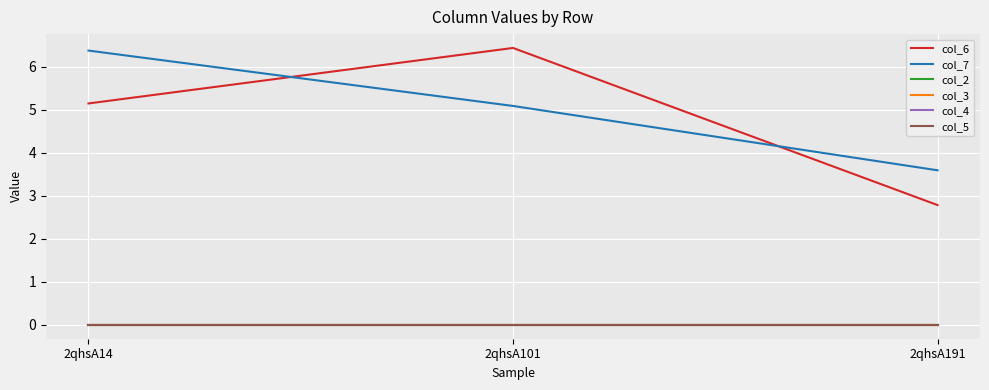

Which category has the highest value across all series?

2qhsA101